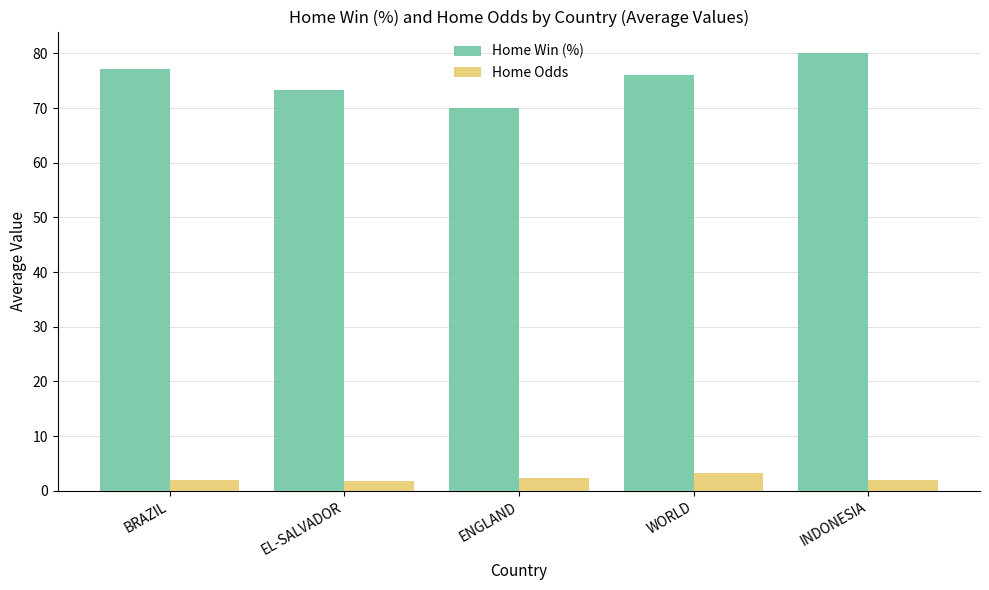

What is the label of the 3rd bar from the right?

ENGLAND